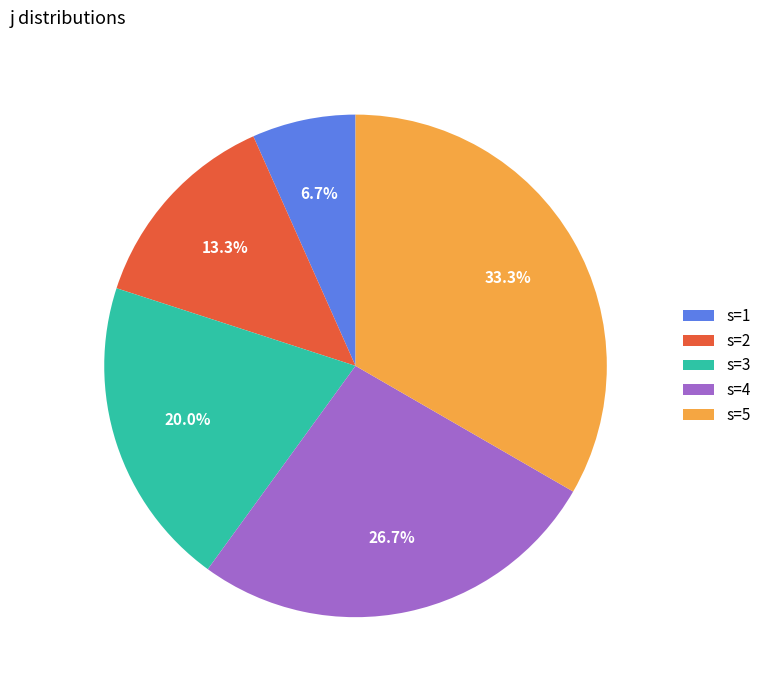

How many segments does this pie chart have?

5